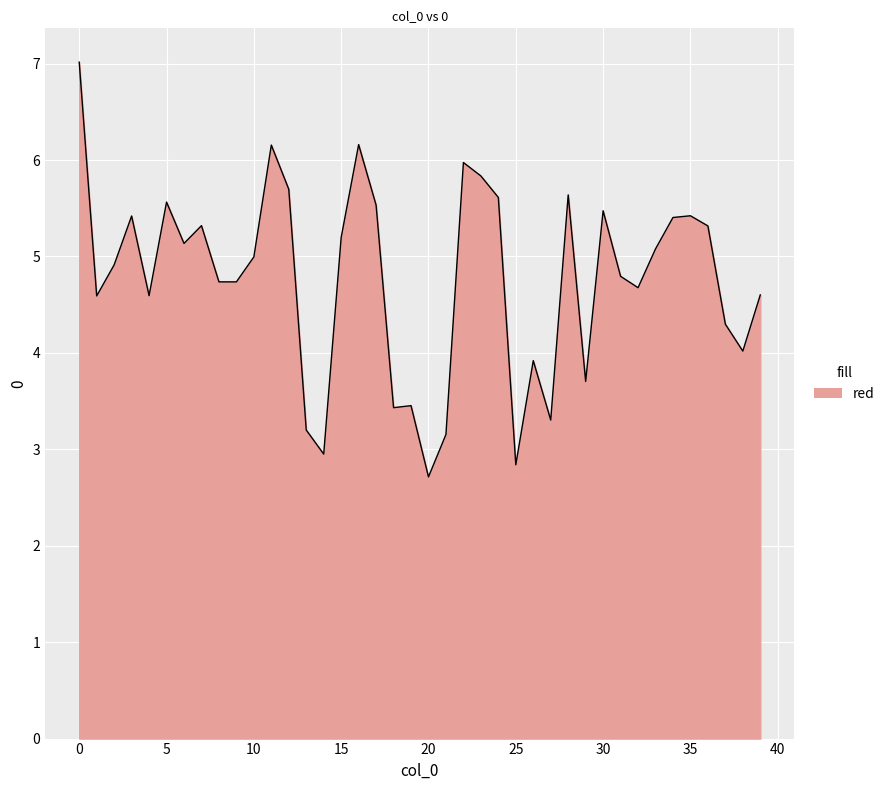

What is the minimum value shown in the chart?

2.7